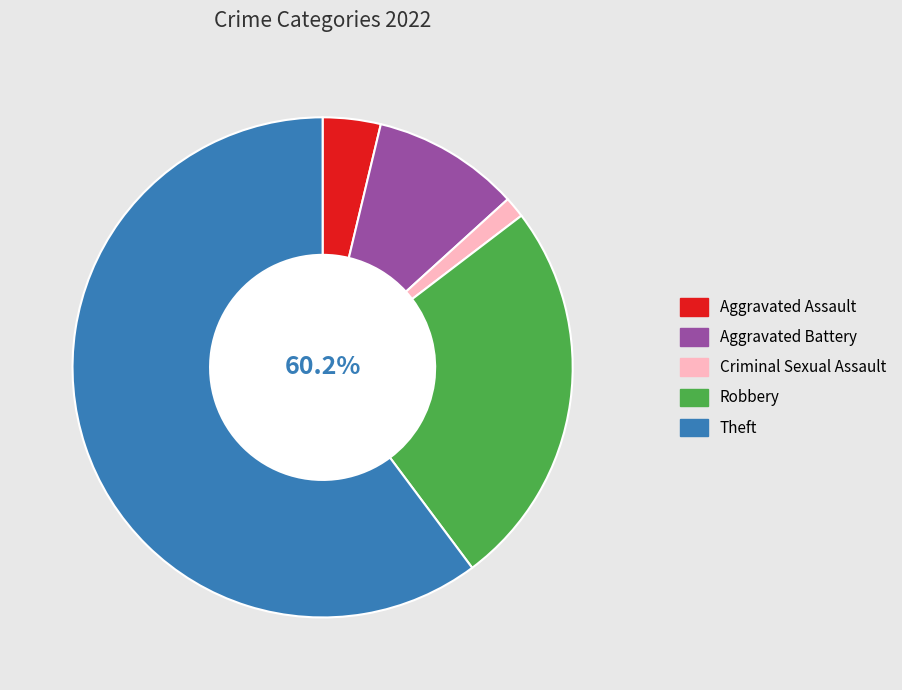

Is it true that Aggravated Battery is 10% of the pie?

True